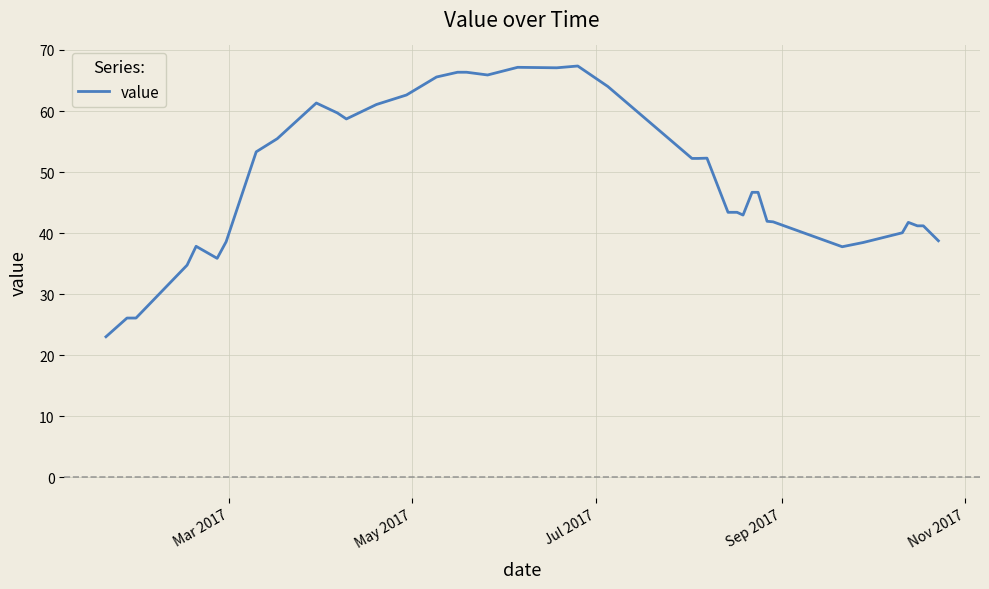

What is the minimum value shown in the chart?

23.0